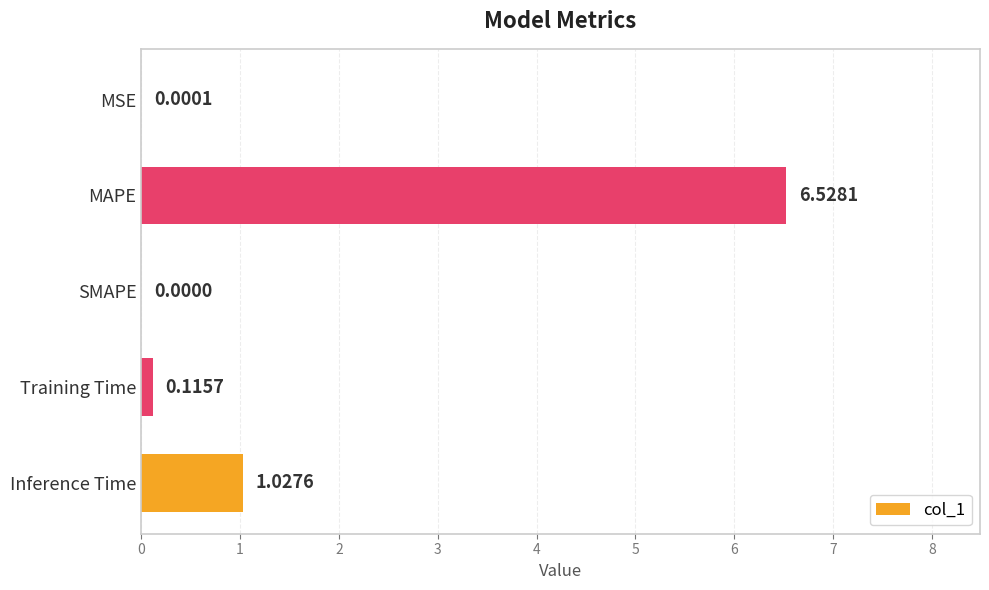

Which has a higher value, MSE or Training Time?

Training Time